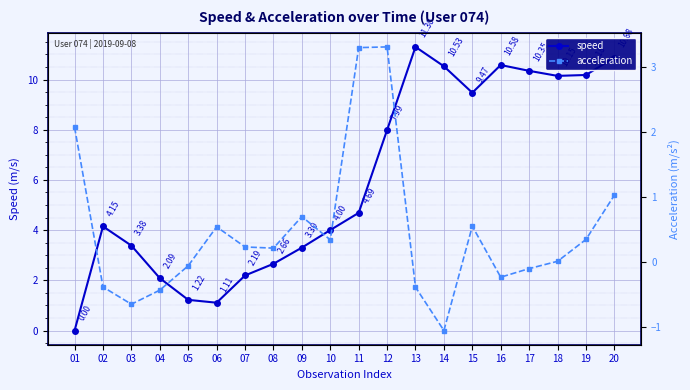

Which series ends up on top after the final intersection of speed and acceleration?

speed